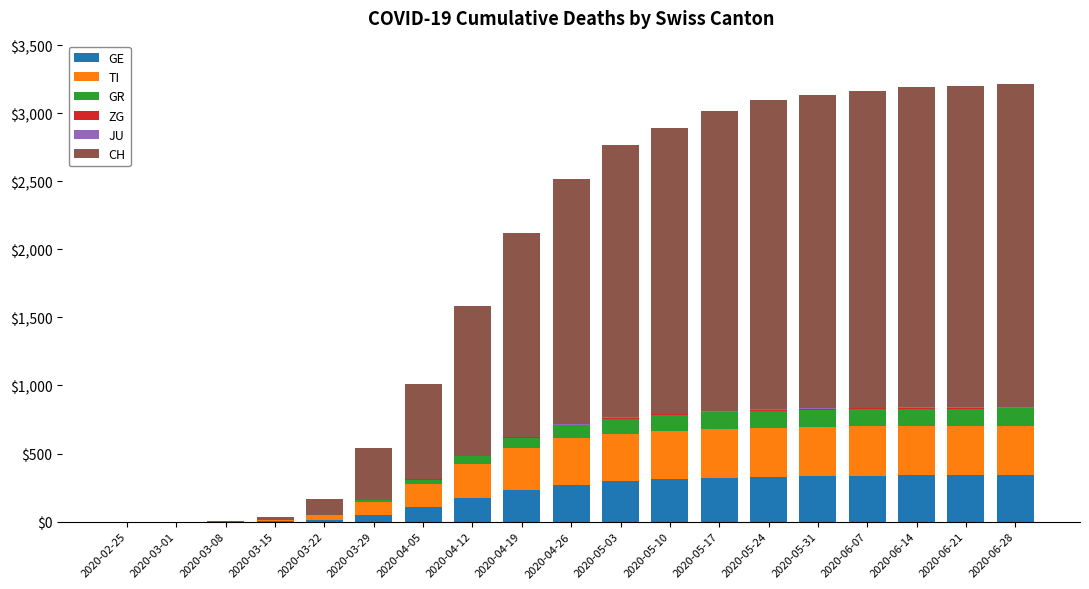

How many categories are shown in the chart?

19